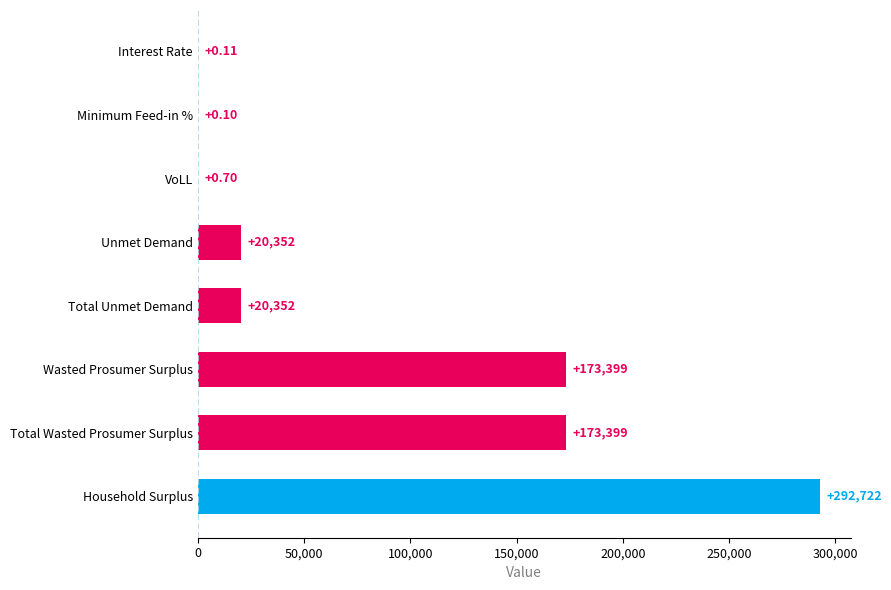

Between Total Unmet Demand and Household Surplus, which is larger?

Household Surplus